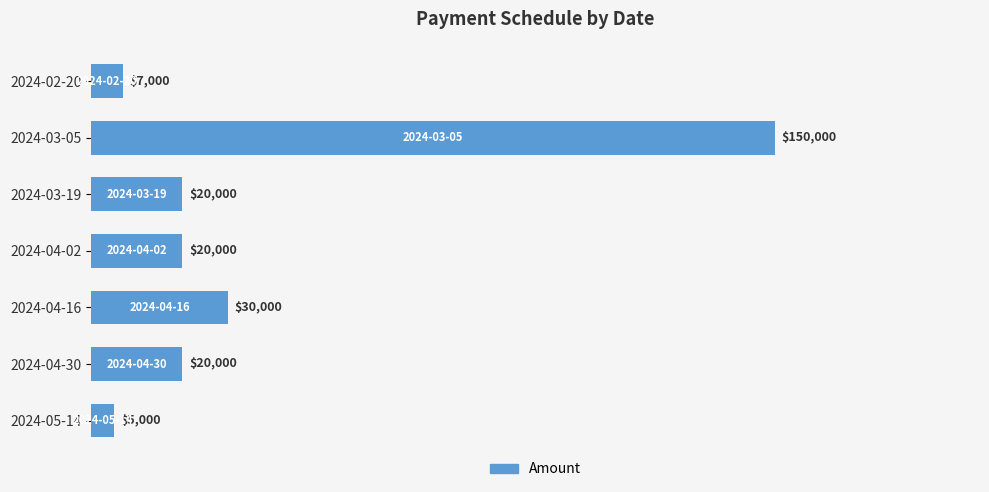

The chart shows a value of 30000 at 2024-04-16. True or false?

True